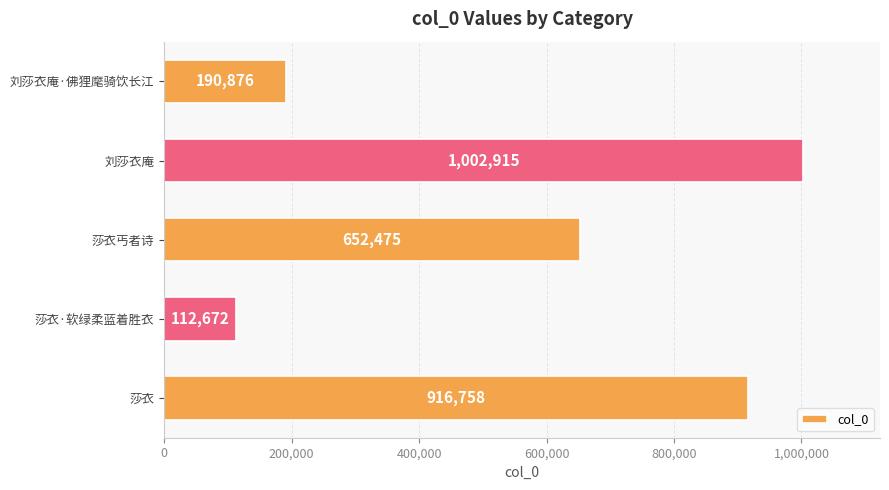

True or false: the data shows 652475 at 莎衣丐者诗.

True